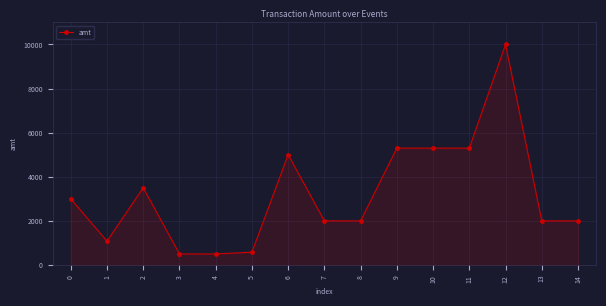

At which category does the data reach its first local peak?

2